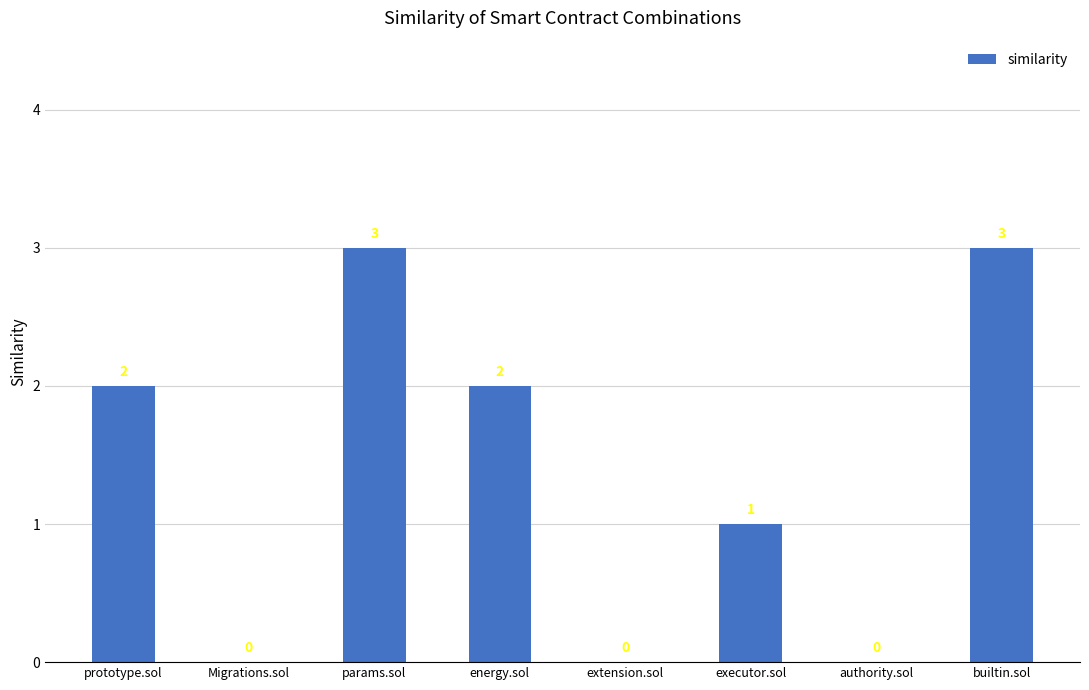

What is the sum of all values?

11